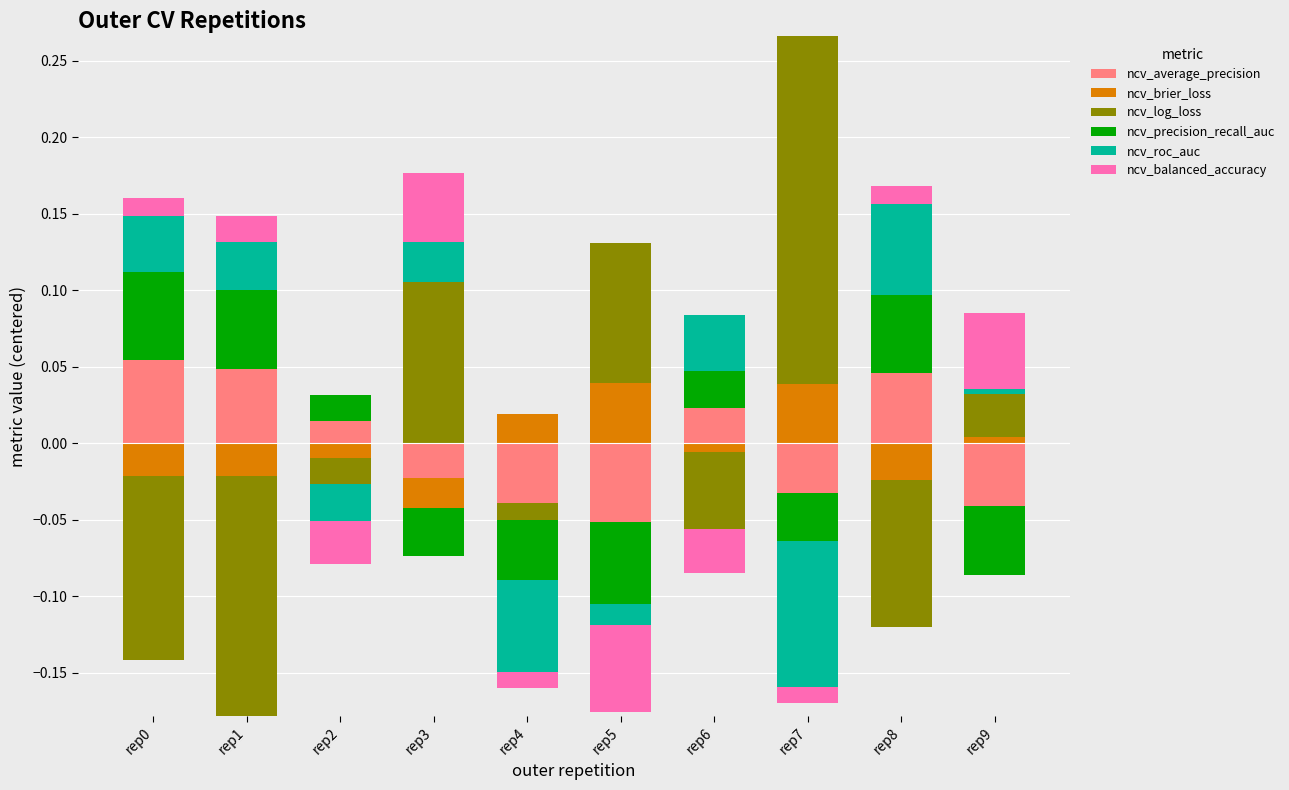

At how many categories does at least one series exceed 0?

10